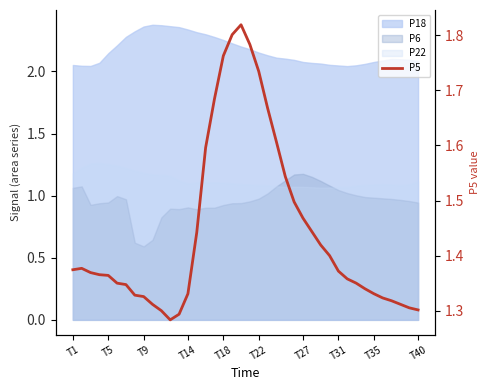

Reading left to right, what are all the values shown in this chart?

1.4	1.4	1.4	1.4	1.4	1.4	1.3	1.3	1.3	1.3	1.3	1.3	1.3	1.3	1.4	1.6	1.7	1.8	1.8	1.8	1.8	1.7	1.7	1.6	1.5	1.5	1.5	1.4	1.4	1.4	1.4	1.4	1.4	1.3	1.3	1.3	1.3	1.3	1.3	1.3